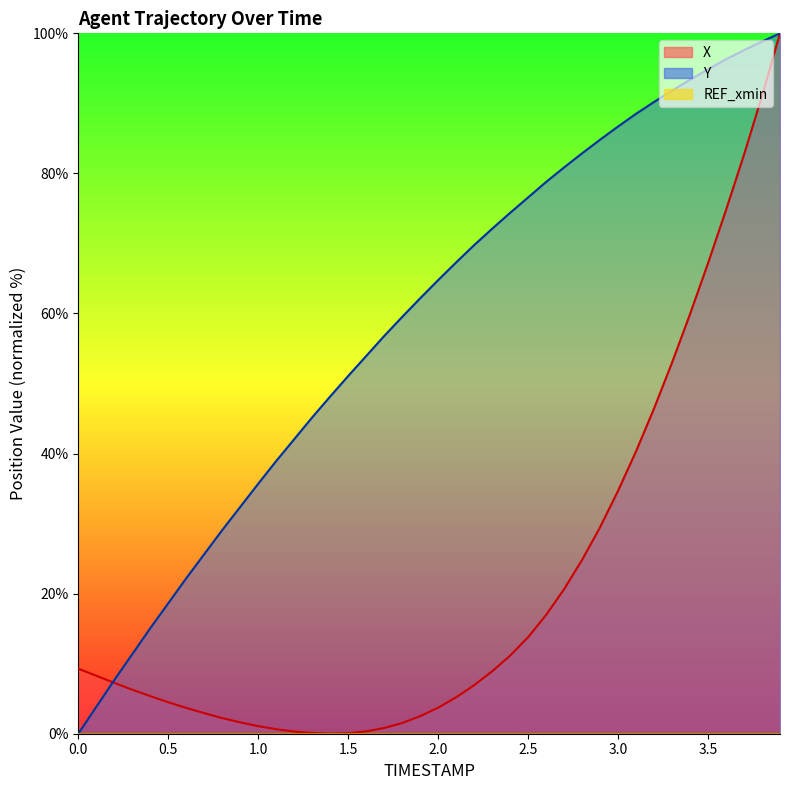

Between 0.8 and 2.5, which is larger?

2.5